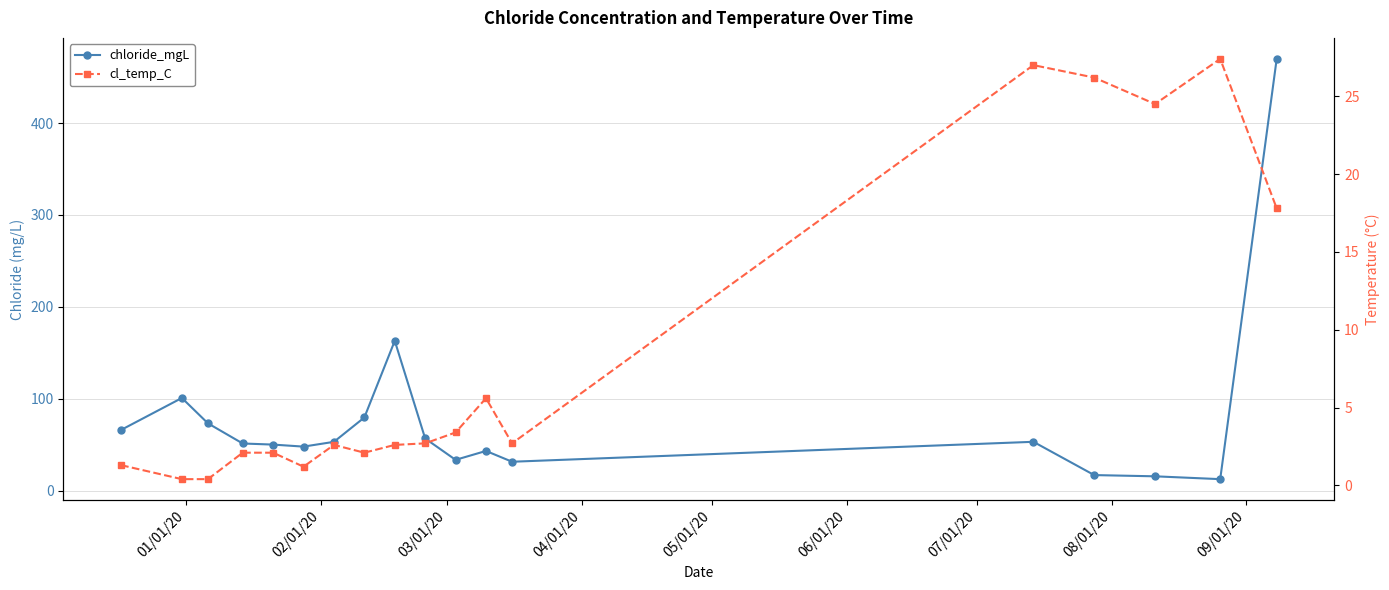

Reading left to right, extract all data points from this chart.

chloride_mgL: 66.0	100.8	73.2	51.2	50.0	47.9	53.0	79.6	163.0	56.7	33.4	43.1	31.4	53.1	16.9	15.5	12.4	469.9
cl_temp_C: 1.3	0.4	0.4	2.1	2.1	1.2	2.6	2.1	2.6	2.7	3.4	5.6	2.7	27.0	26.2	24.5	27.4	17.8